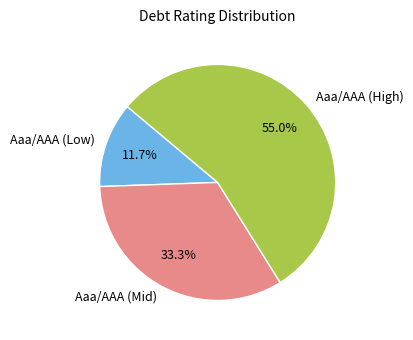

How many slices are in this pie chart?

3